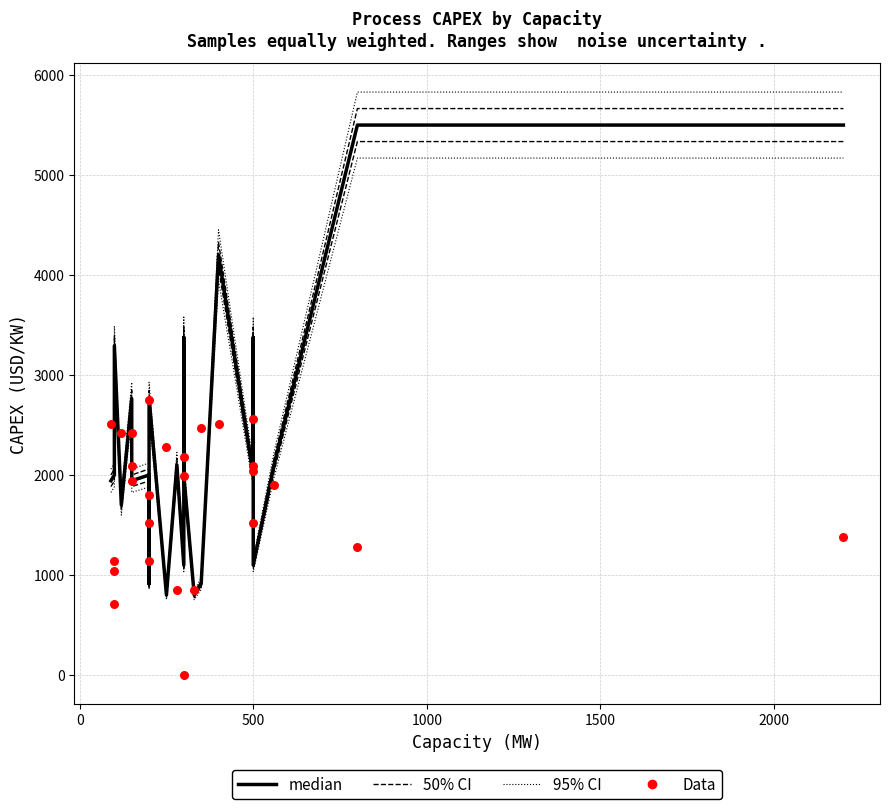

Which series has the largest total across all categories?

95% CI